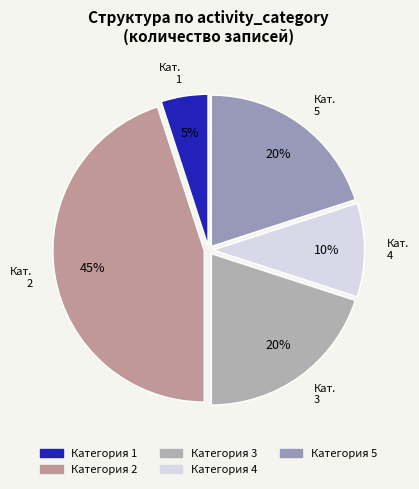

How many slices are in this pie chart?

5